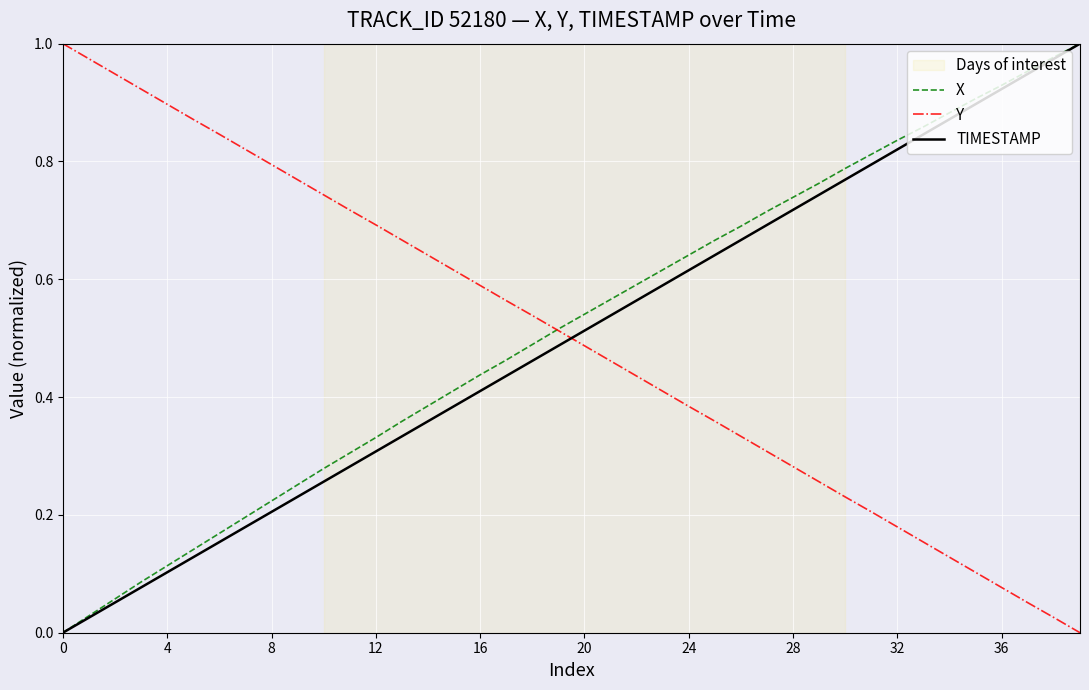

True or false: TIMESTAMP and Y cross at least once.

True